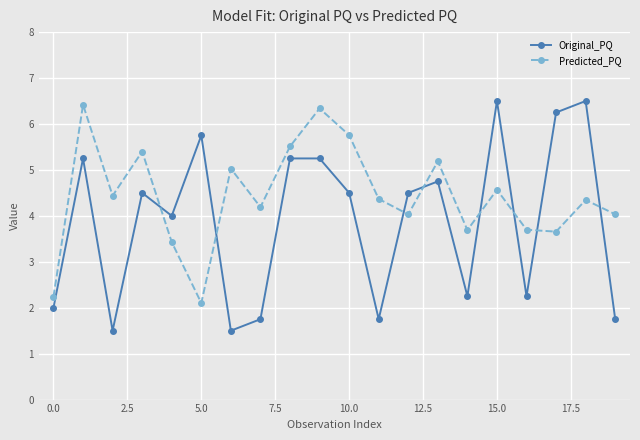

List the series in order of their overall mean, highest first.

Predicted_PQ, Original_PQ